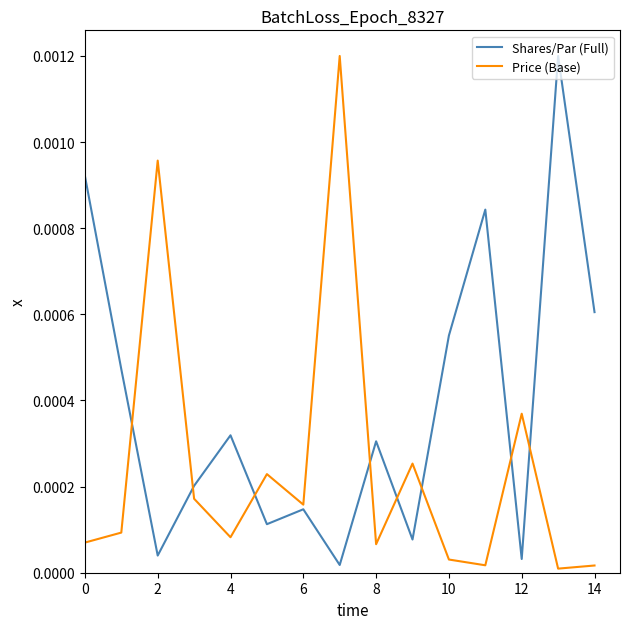

Rank the series by their average value, from highest to lowest.

Shares/Par (Full), Price (Base)